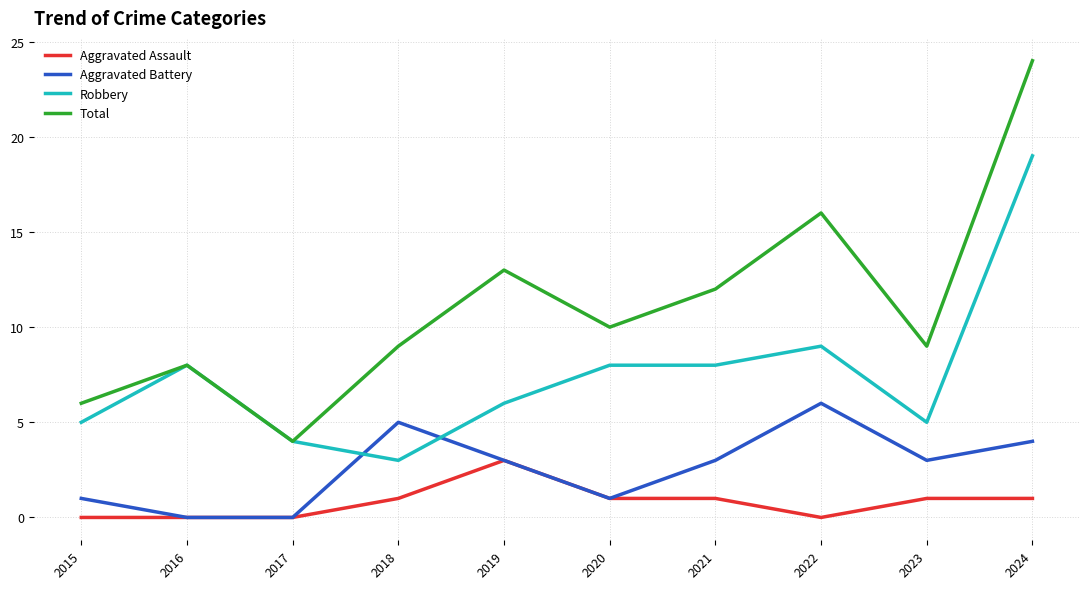

Is it true that Total equals 13 at 2019?

True